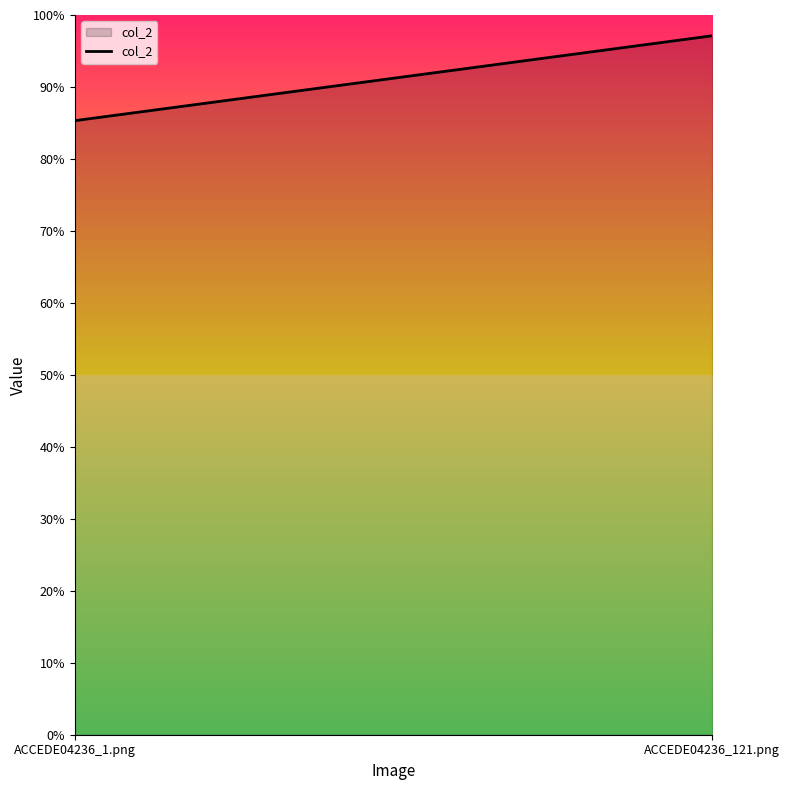

Rank the categories by value from lowest to highest.

ACCEDE04236_1.png, ACCEDE04236_121.png